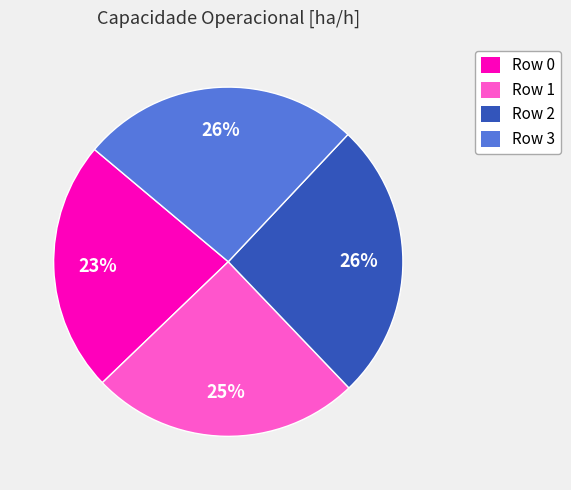

How many slices are in this pie chart?

4